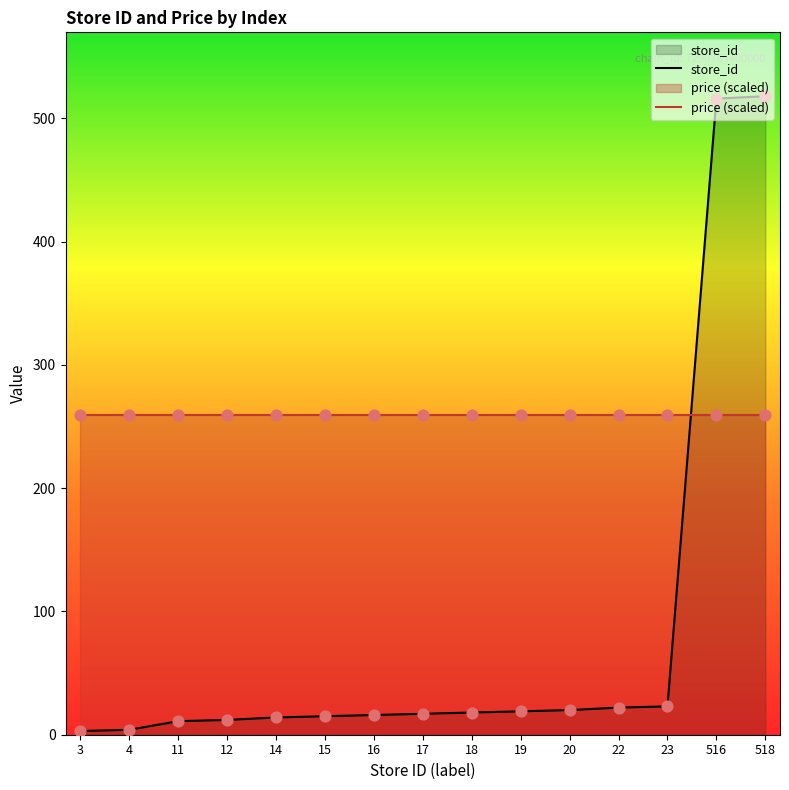

What are all the series names shown in the legend?

store_id, price (scaled)